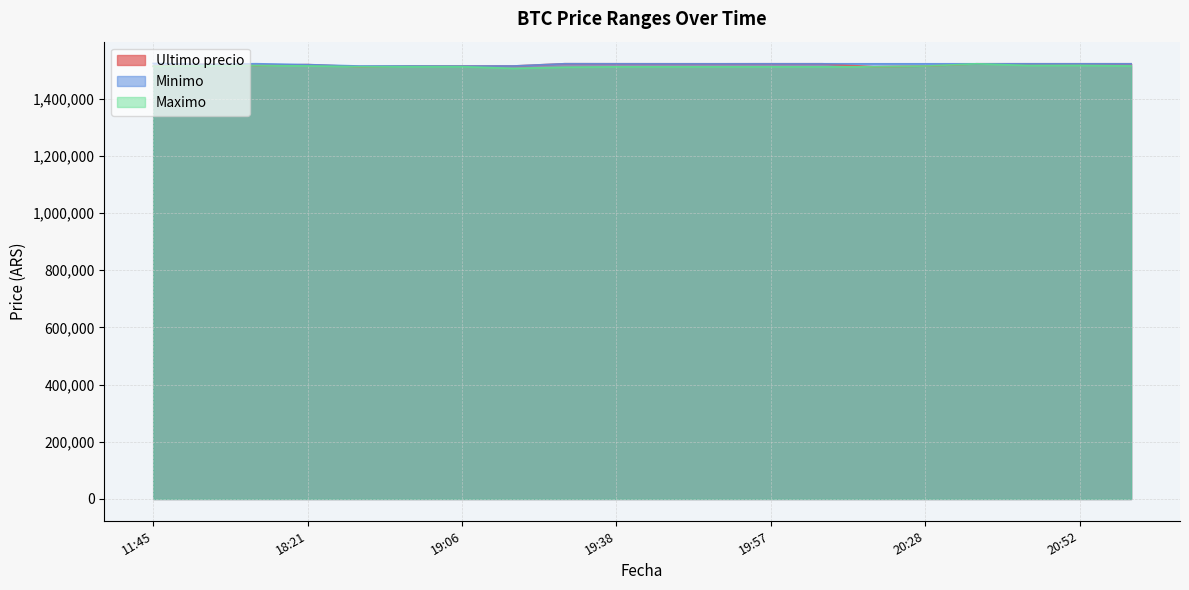

How many lines are shown in the chart?

3